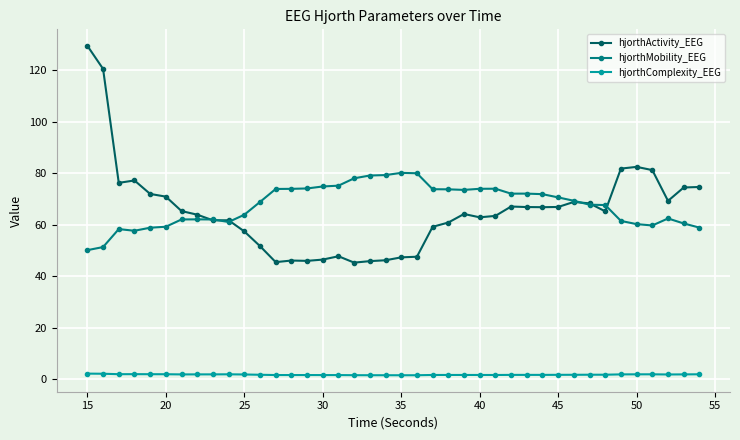

What is the maximum value for hjorthComplexity_EEG?

2.1